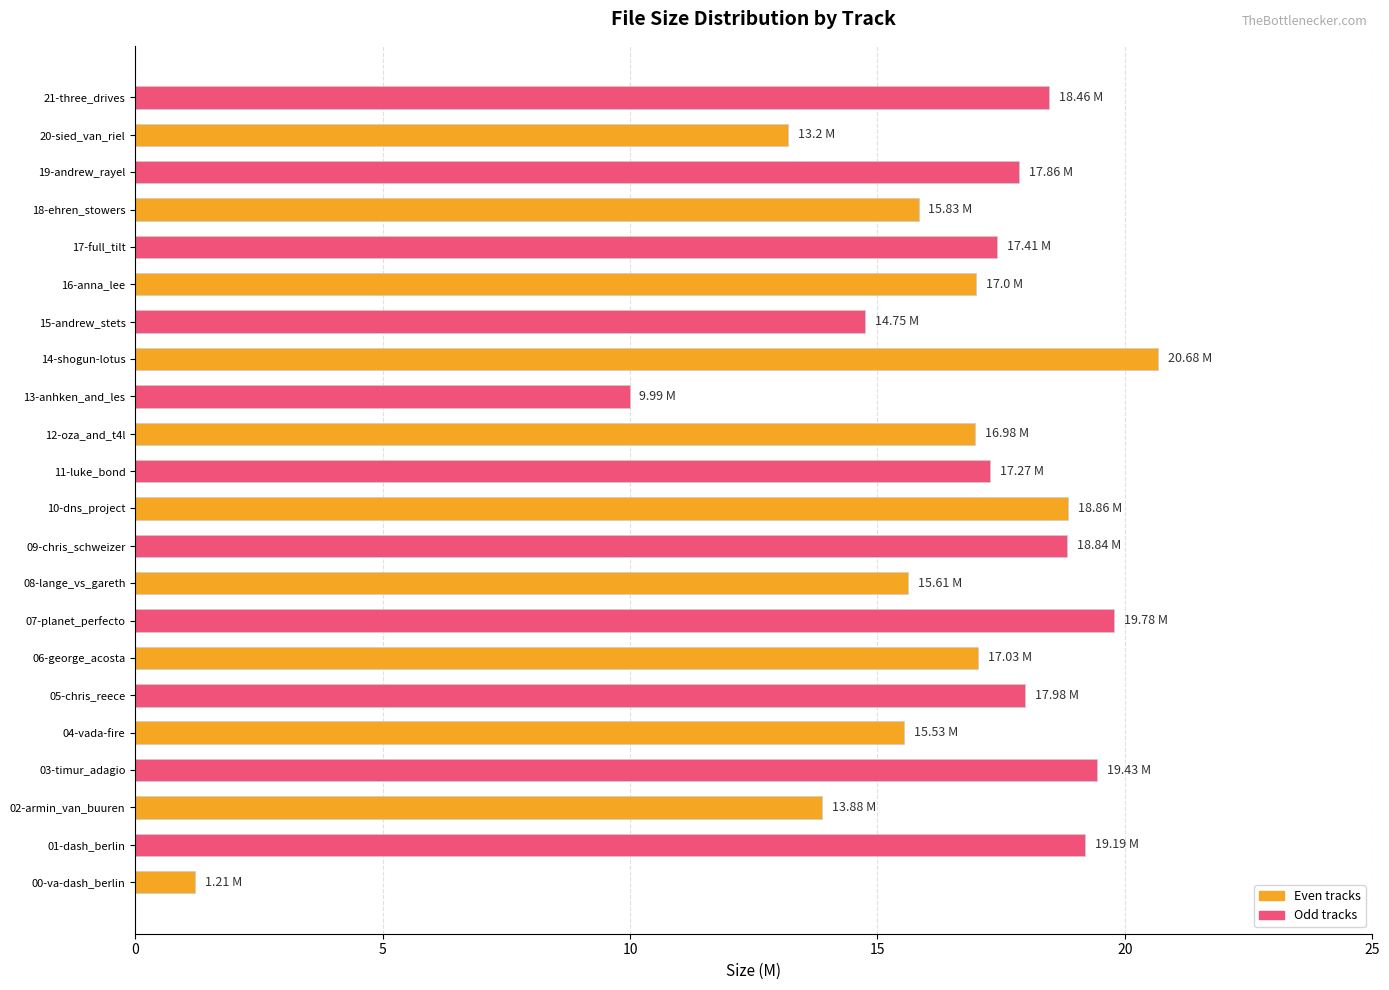

Count the number of categories in the chart.

22